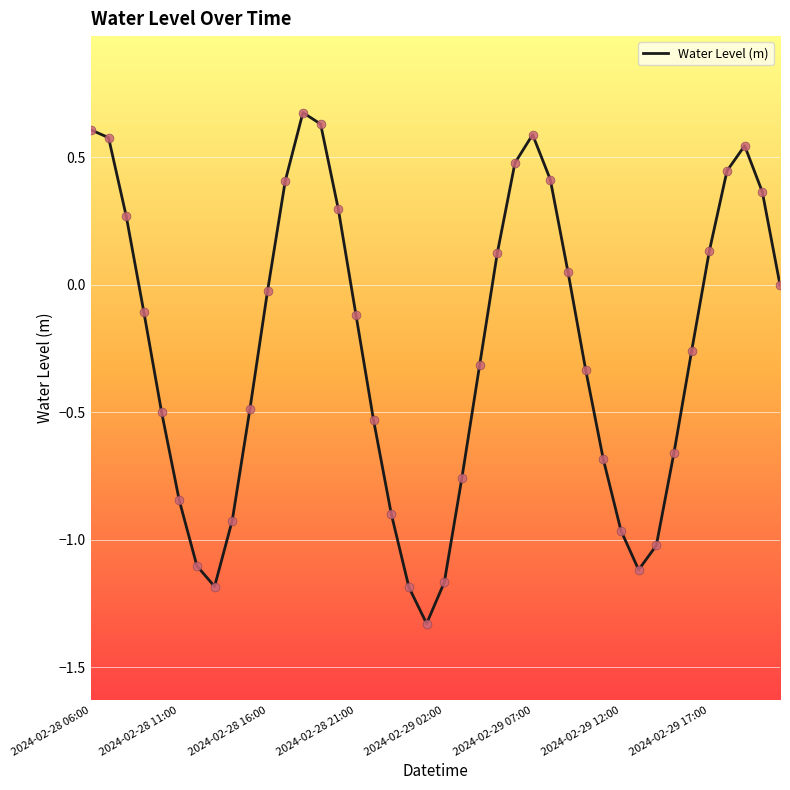

What is the maximum value shown in the chart?

0.7